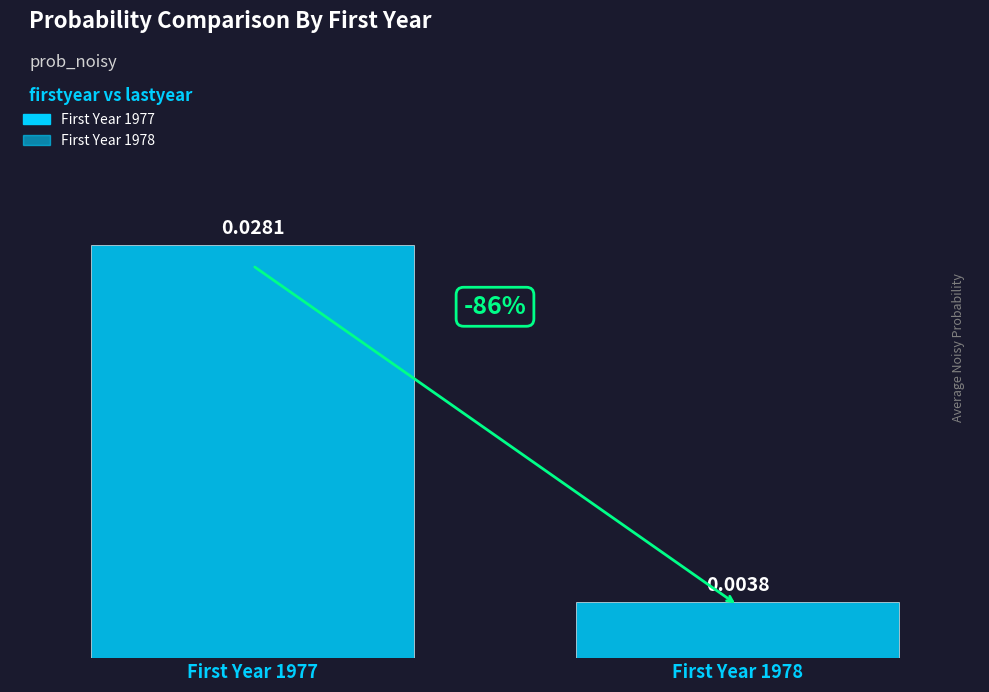

How many bars are there in each group?

2